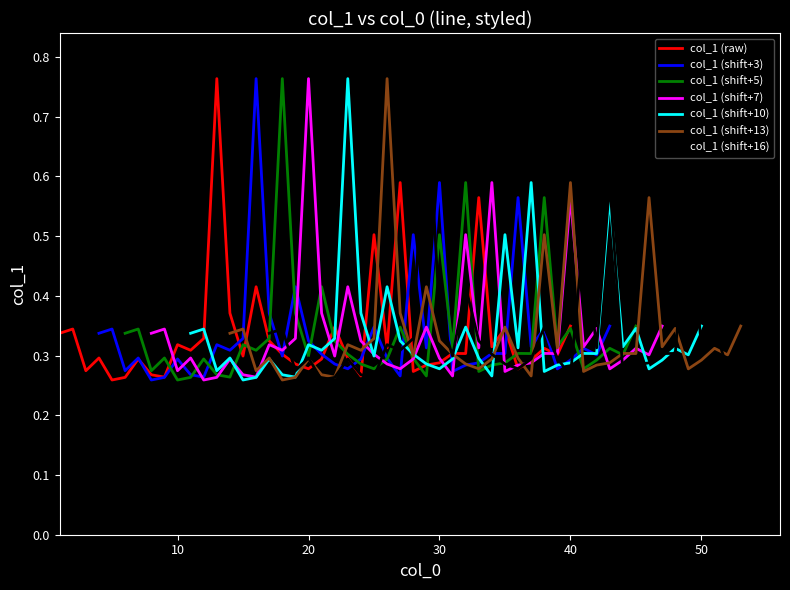

The chart shows a value of 0.4 at 32. True or false?

False